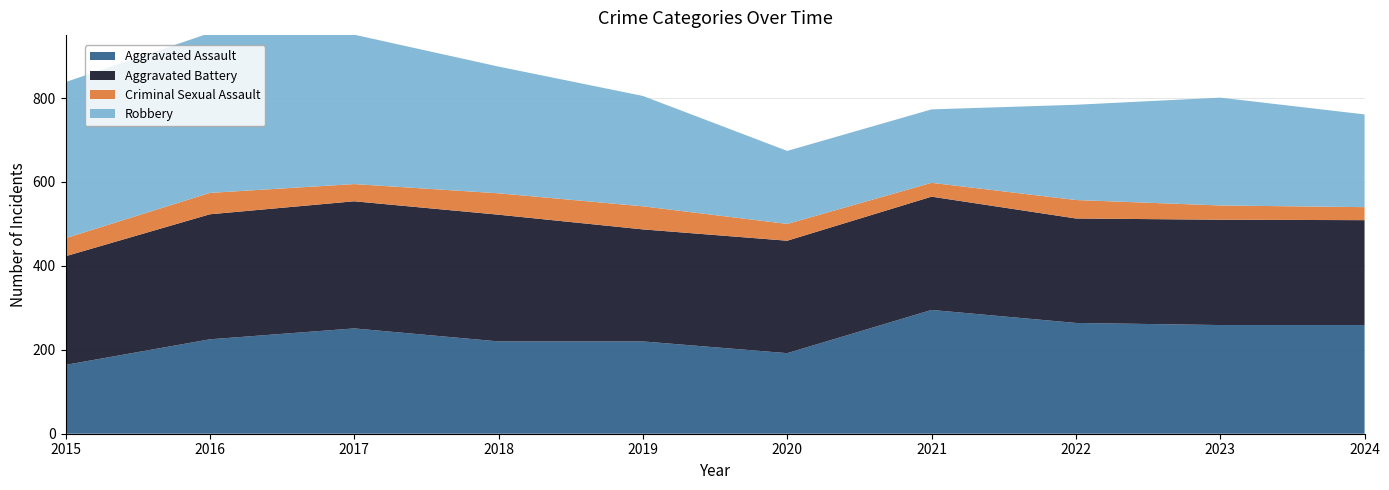

Reading left to right, list all the values displayed in this chart.

Aggravated Assault: 164	225	251	220	220	192	295	264	259	259
Aggravated Battery: 259	298	303	302	267	268	270	249	251	250
Criminal Sexual Assault: 43	51	41	51	55	40	33	44	34	31
Robbery: 372	381	356	302	263	174	175	227	257	221